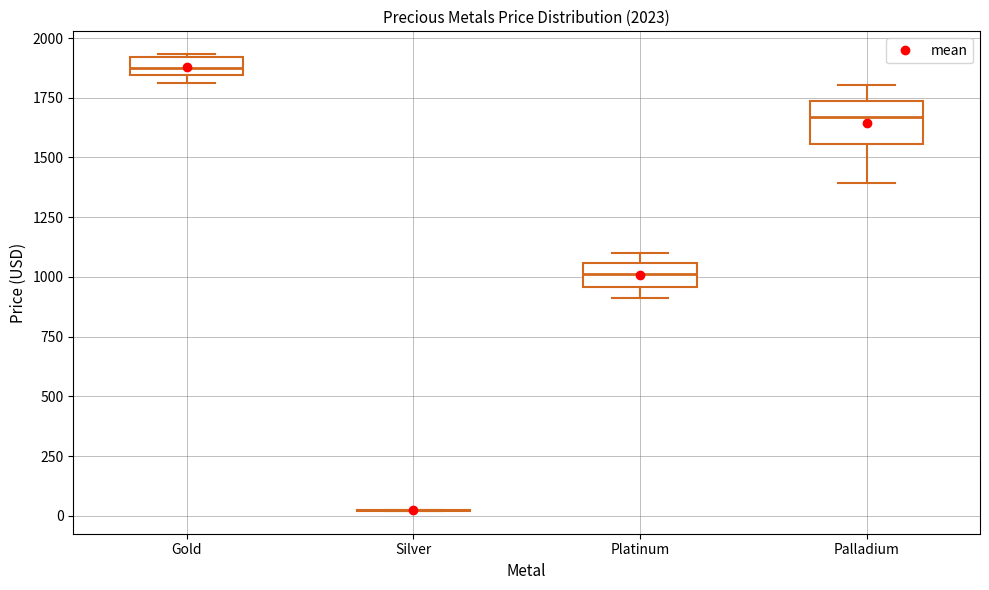

Comparing the boxes themselves (not the whiskers), which one is the tallest?

Palladium